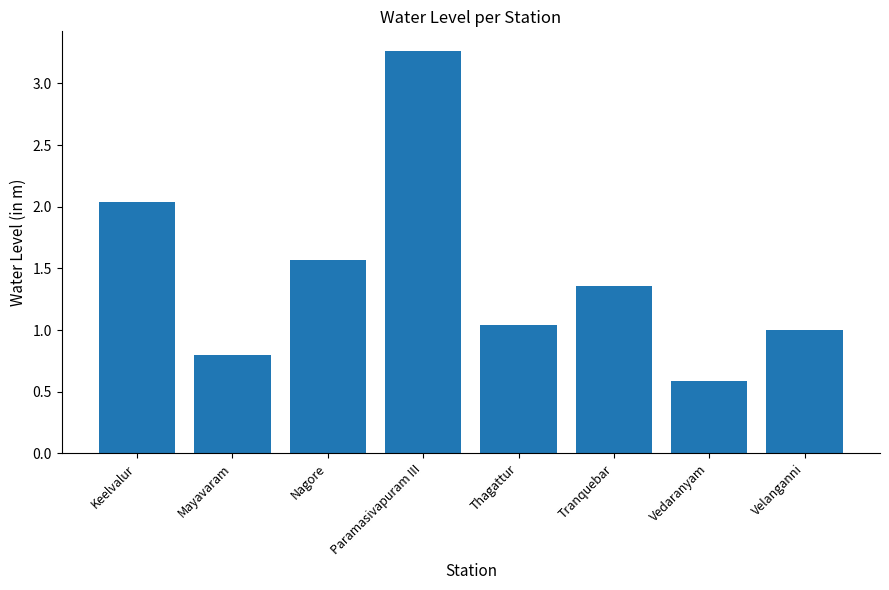

How many categories are shown in the chart?

8